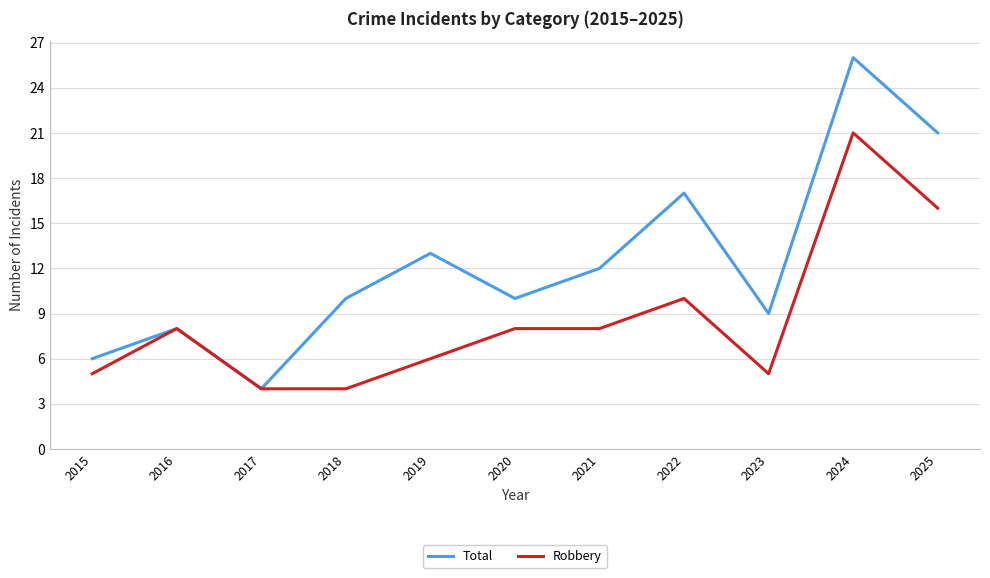

Rank the series by their maximum value, from highest to lowest.

Total, Robbery